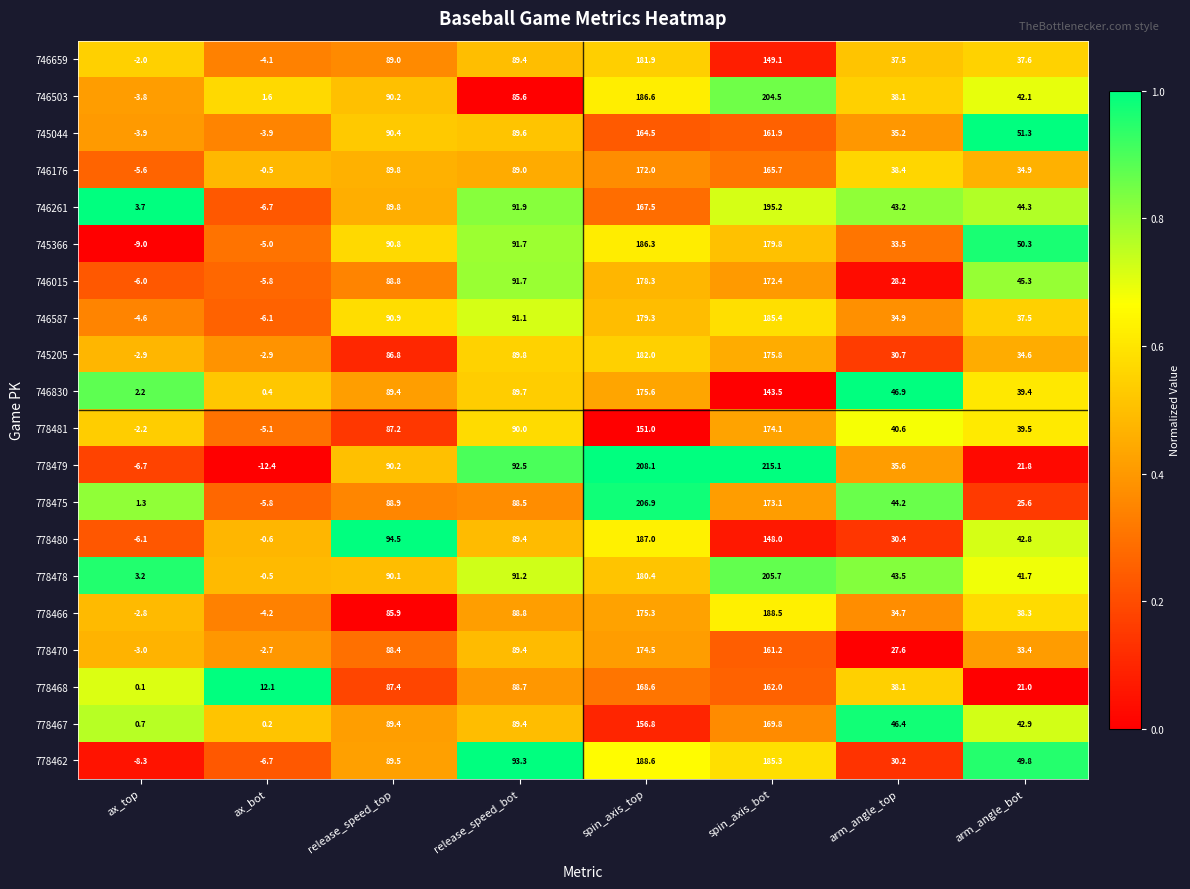

Rank the series by their maximum value, from lowest to highest.

745044, 778468, 778467, 746176, 778481, 778470, 746830, 746015, 746659, 745205, 746587, 745366, 778480, 778466, 778462, 746261, 746503, 778478, 778475, 778479